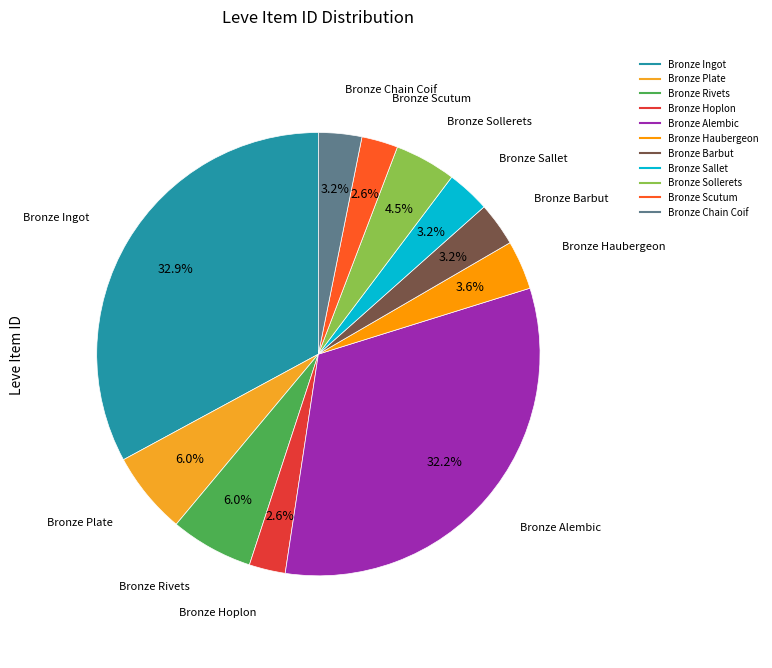

Combined, do Bronze Scutum and Bronze Hoplon account for over 50%?

No